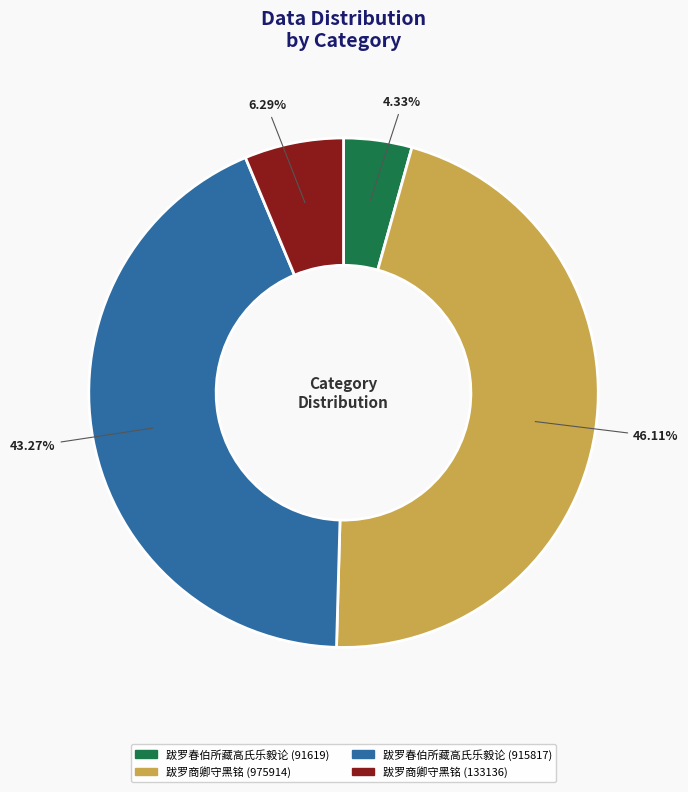

Rank the categories by value from lowest to highest.

跋罗春伯所藏高氏乐毅论 (91619), 跋罗商卿守黑铭 (133136), 跋罗春伯所藏高氏乐毅论 (915817), 跋罗商卿守黑铭 (975914)